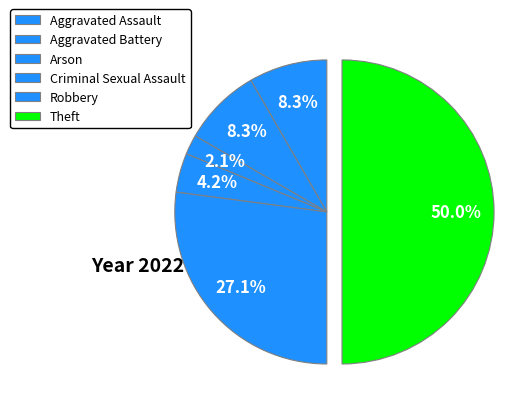

Is it true that Aggravated Battery is 8% of the pie?

True